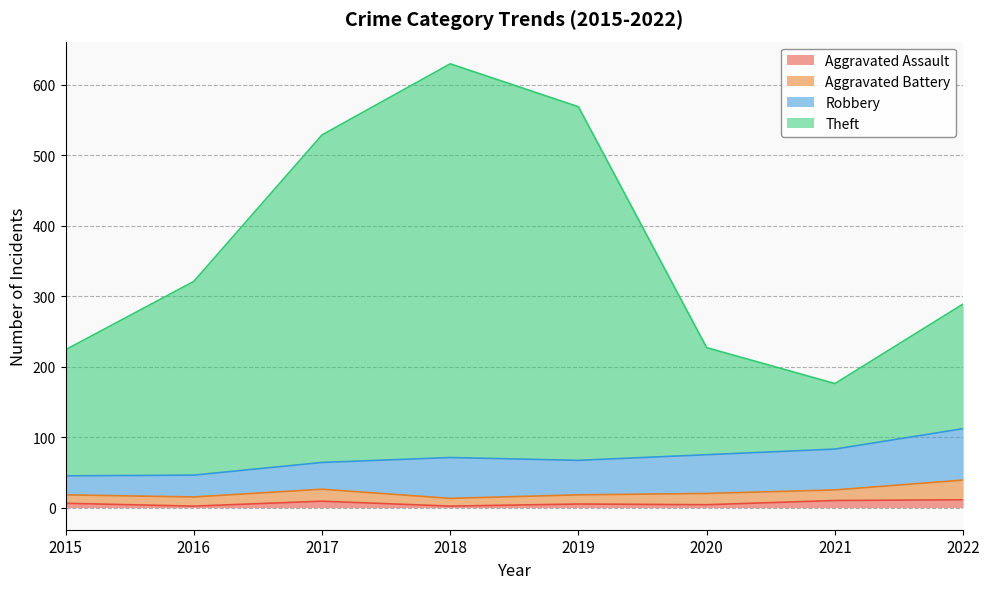

At which category is the sum across all series the highest?

2018